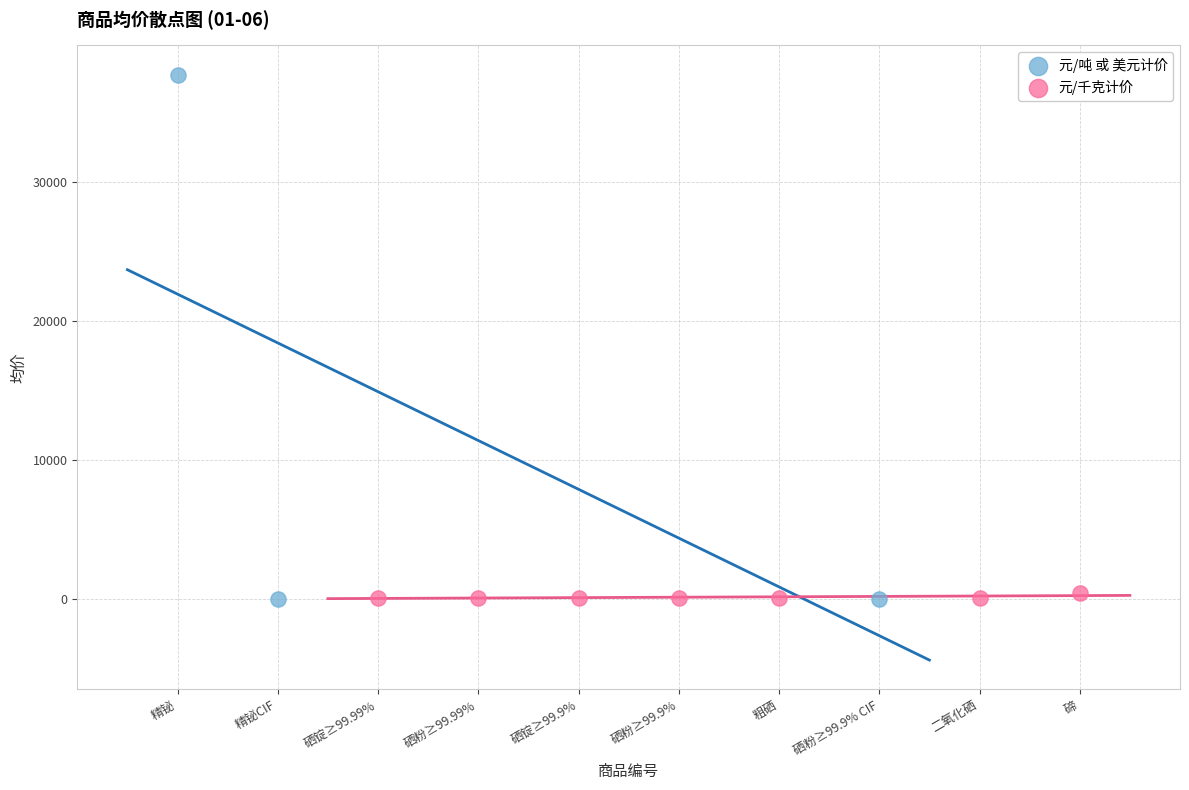

Which series contains the highest Y value?

元/吨 或 美元计价